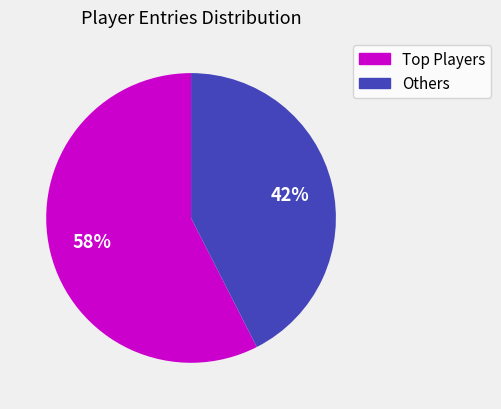

The Others slice represents 28% of the pie. True or false?

False